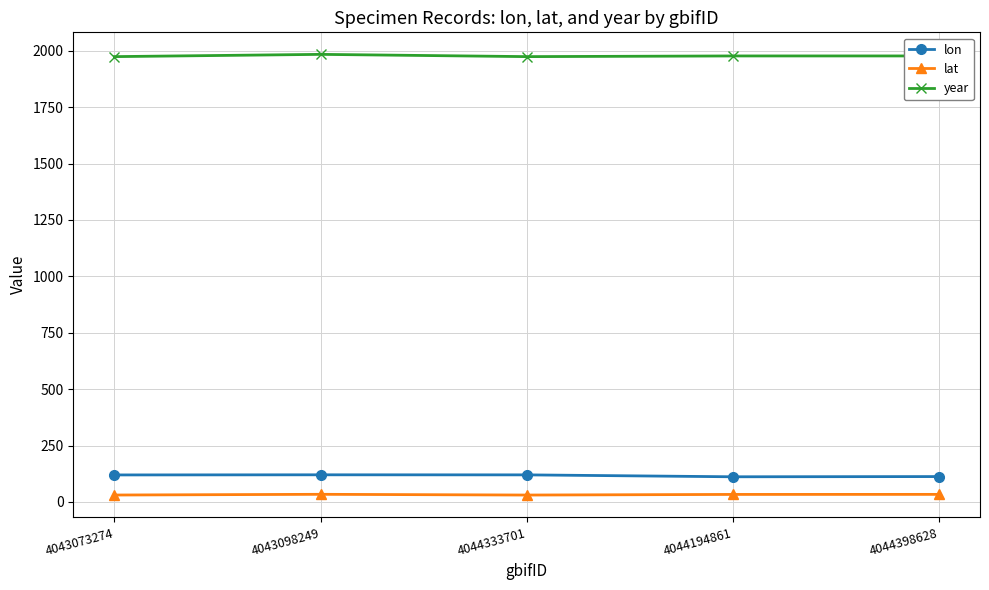

What are all the series names shown in the legend?

lon, lat, year